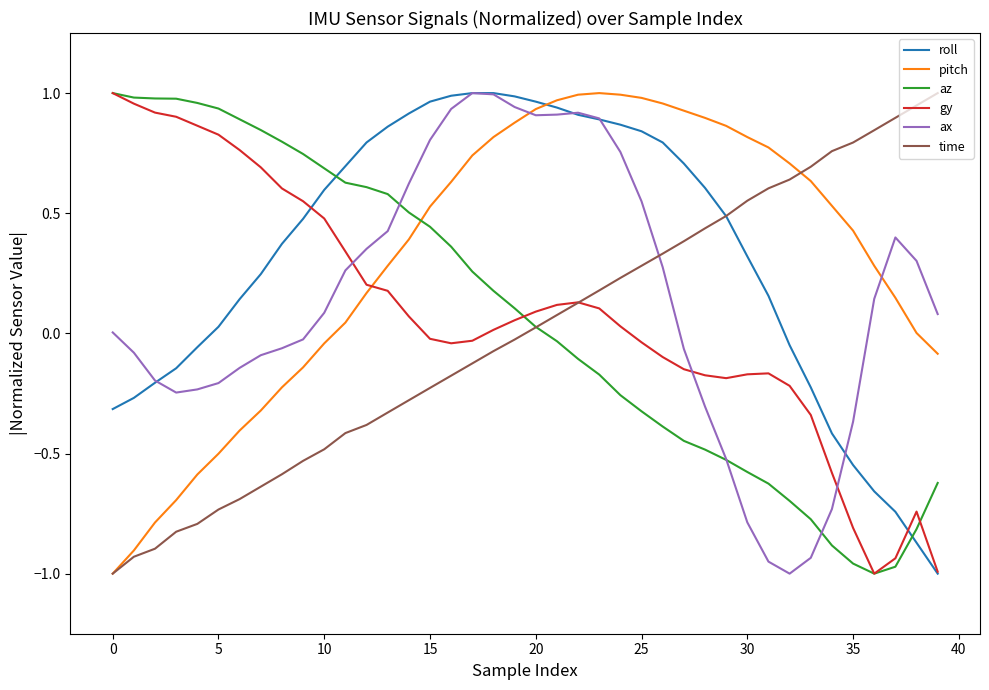

How many times do roll and pitch cross each other?

1